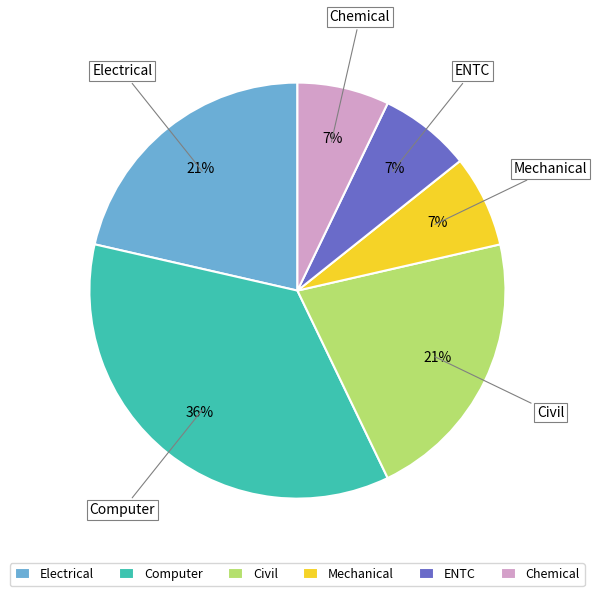

Count the number of slices in the pie.

6